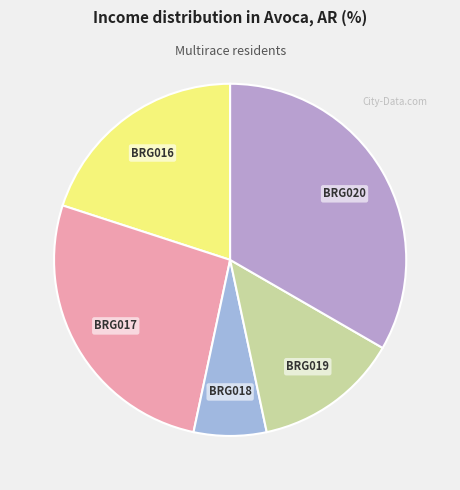

Rank the categories by value from lowest to highest.

BRG018, BRG019, BRG016, BRG017, BRG020